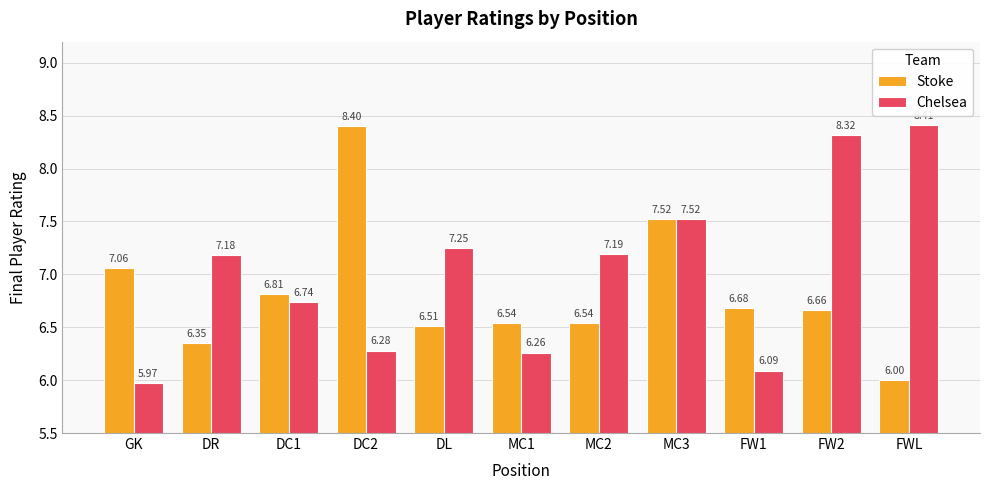

What position from the right is DC1?

9